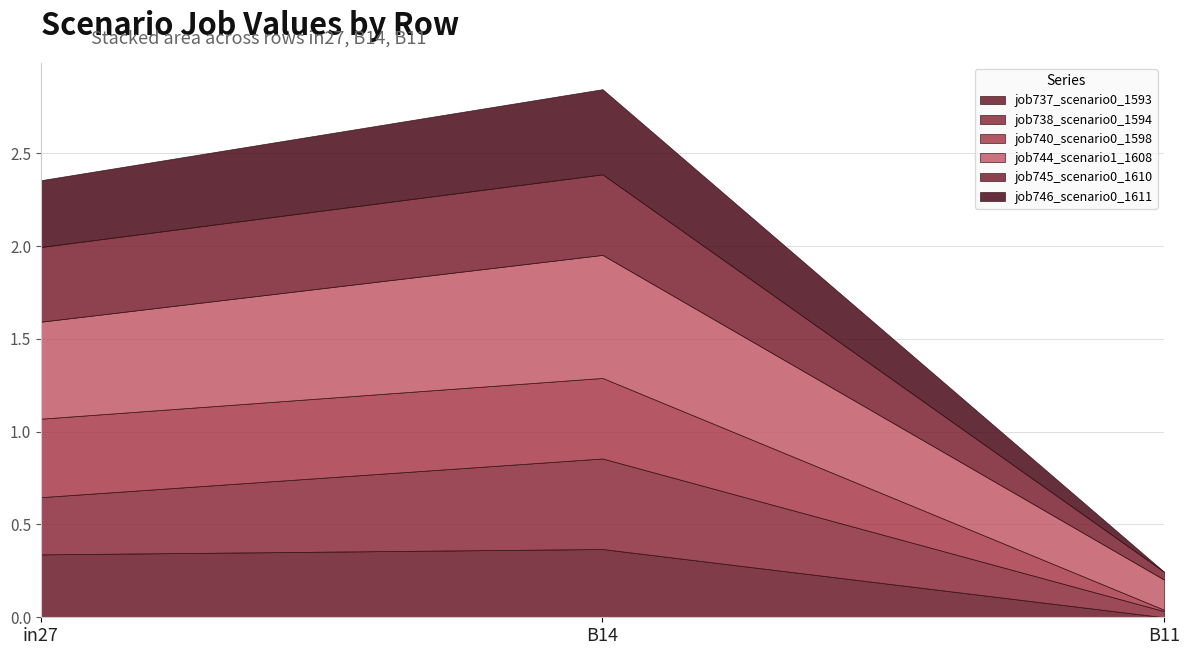

Reading right to left, transcribe all the data shown in this chart.

job737_scenario0_1593: B11=0.0	B14=0.4	in27=0.3
job738_scenario0_1594: B11=0.0	B14=0.5	in27=0.3
job740_scenario0_1598: B11=0.0	B14=0.4	in27=0.4
job744_scenario1_1608: B11=0.2	B14=0.7	in27=0.5
job745_scenario0_1610: B11=0.0	B14=0.4	in27=0.4
job746_scenario0_1611: B11=0.0	B14=0.5	in27=0.4